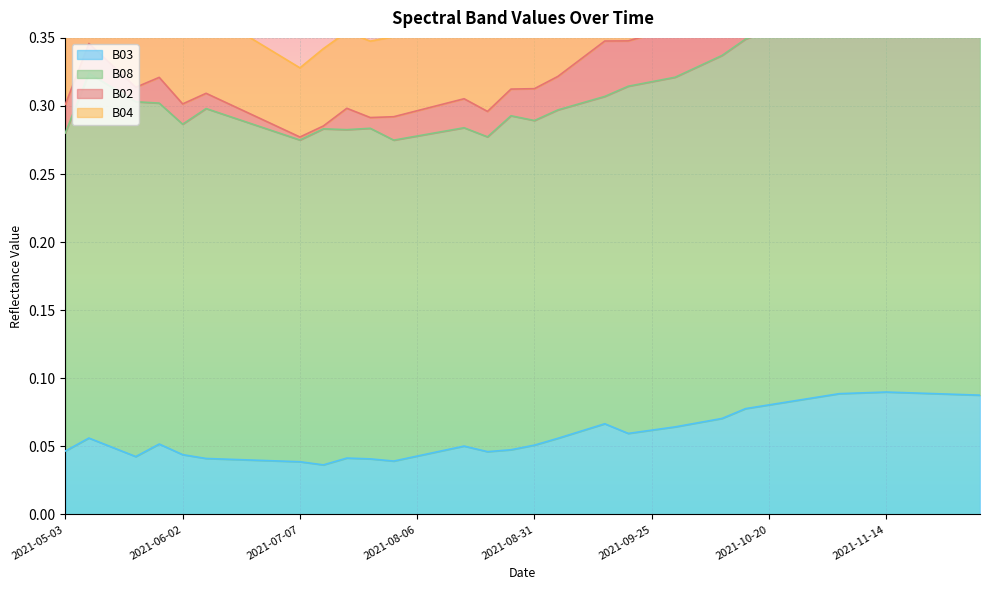

True or false: B03 and B04 cross at least once.

False